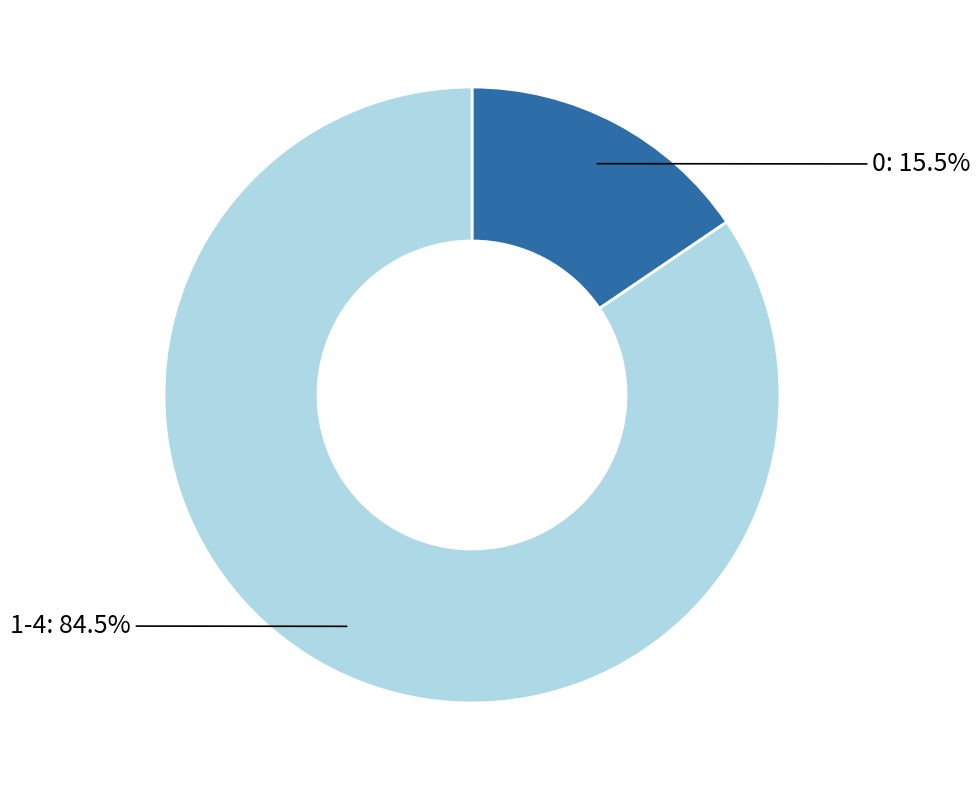

Is there any slice that represents more than half of the pie?

Yes